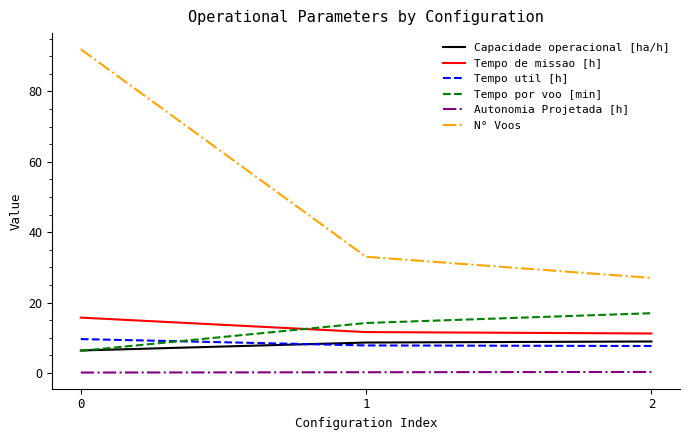

How many Tempo util [h] values are between 7 and 9?

2